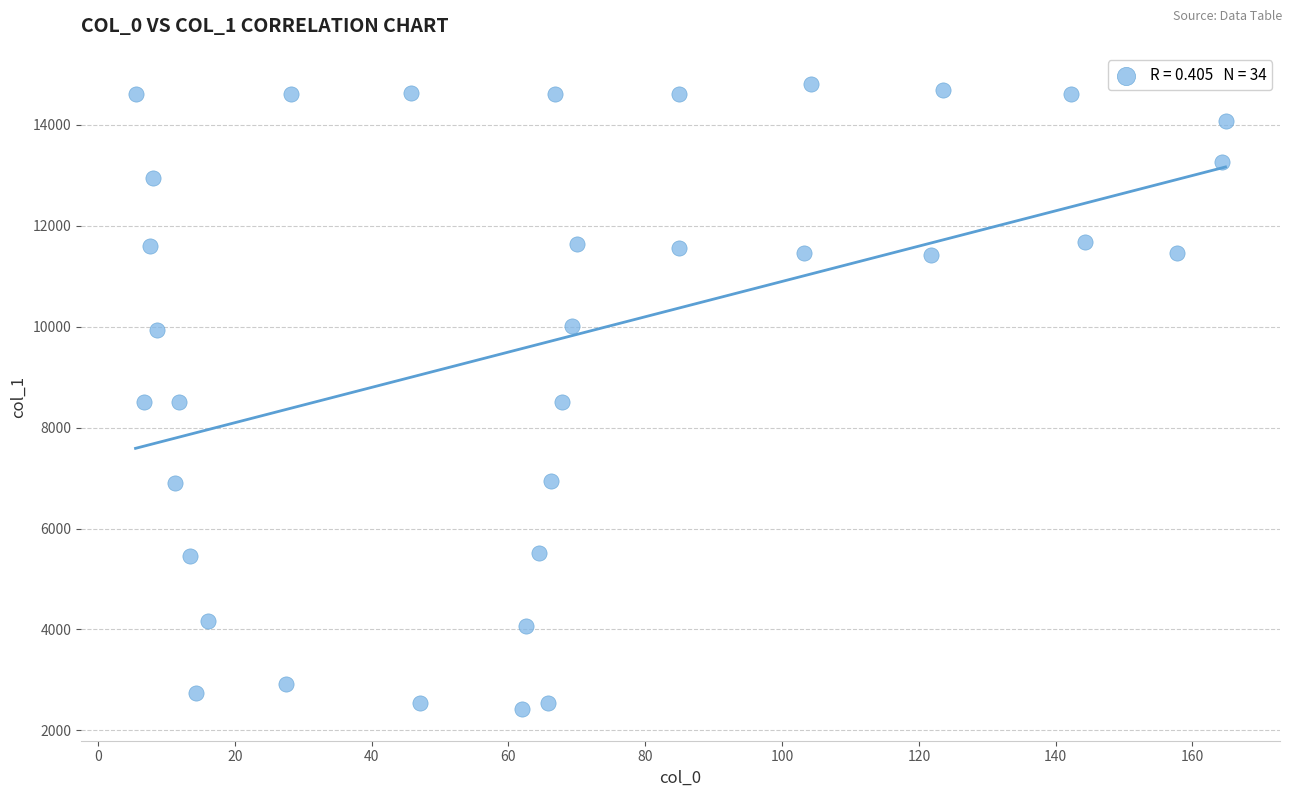

What is the range of Y values (max minus min)?

12388.6